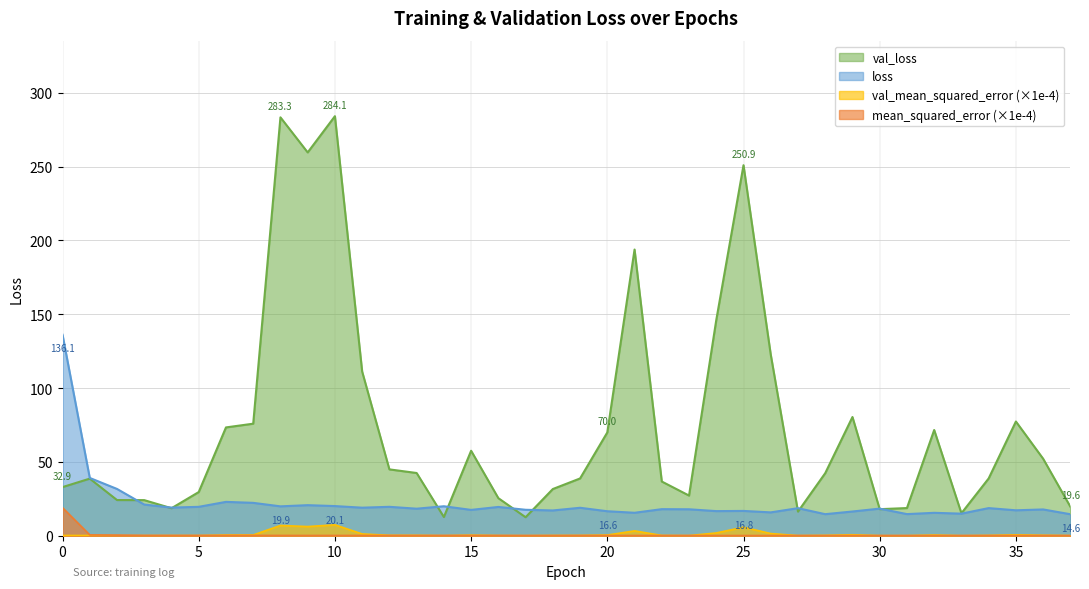

What is the sum of all val_loss values?

2819.3